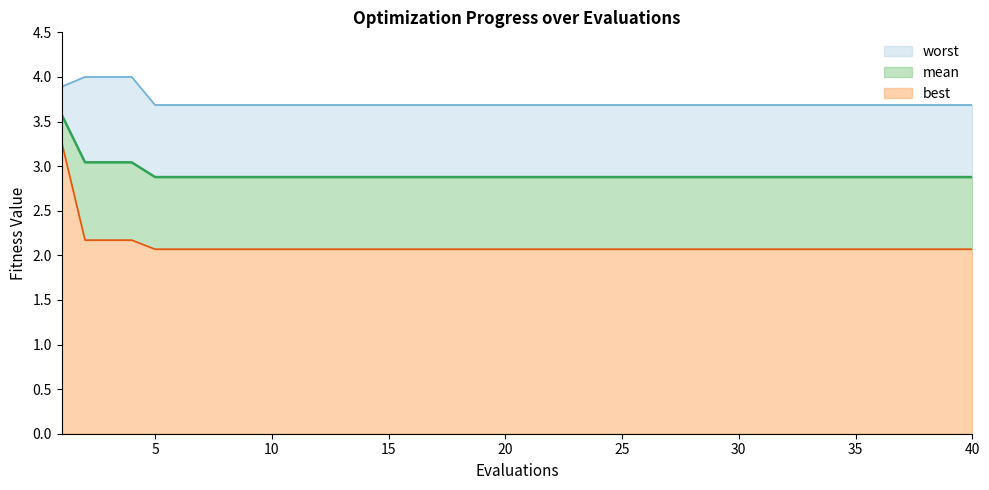

Which series has the largest total across all categories?

worst